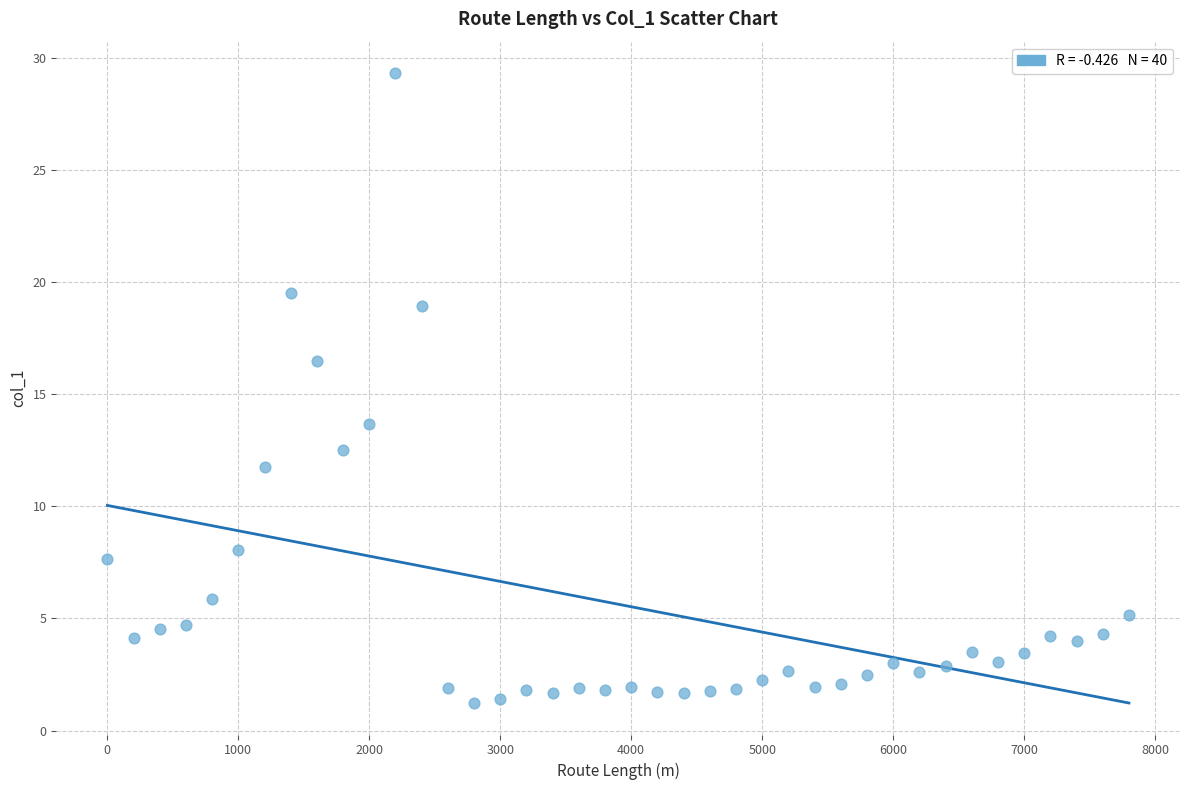

What is the range of Y values (max minus min)?

28.1